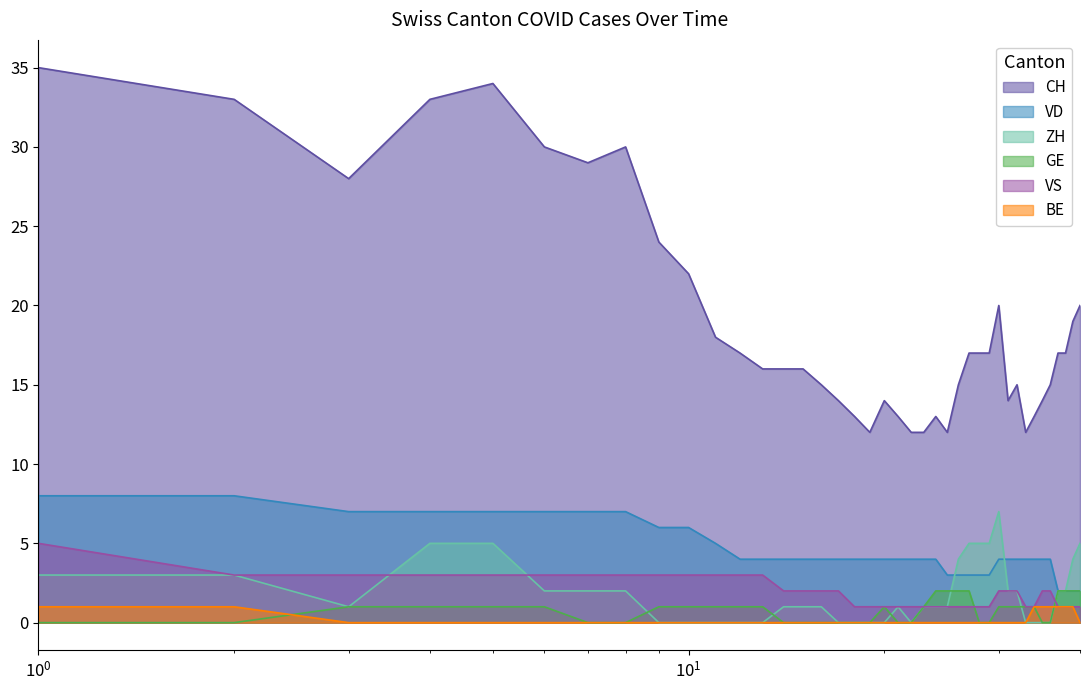

True or false: VS has more than 2 points higher than both neighbors.

False